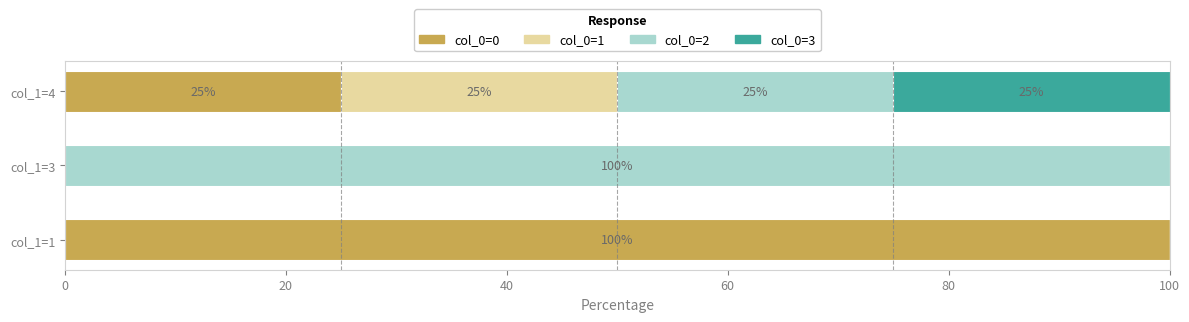

True or false: col_0=0 has a value of 163 at col_1=1.

False